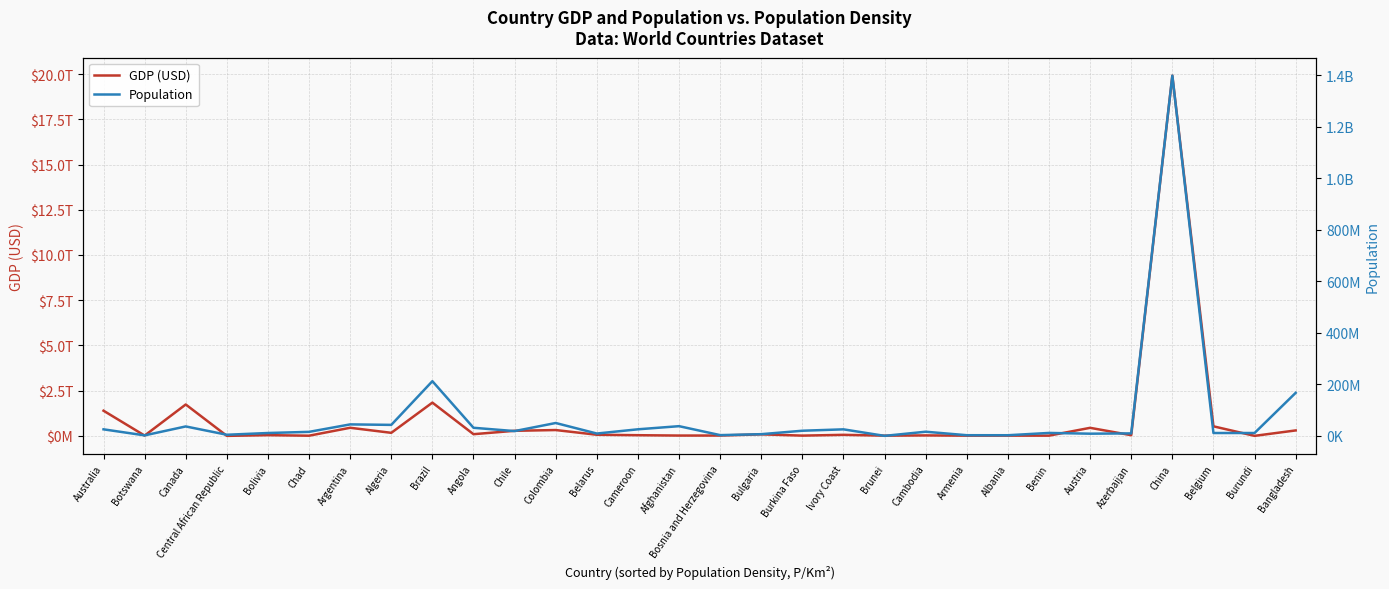

How many values in the GDP (USD) series are below 58792205642?

15